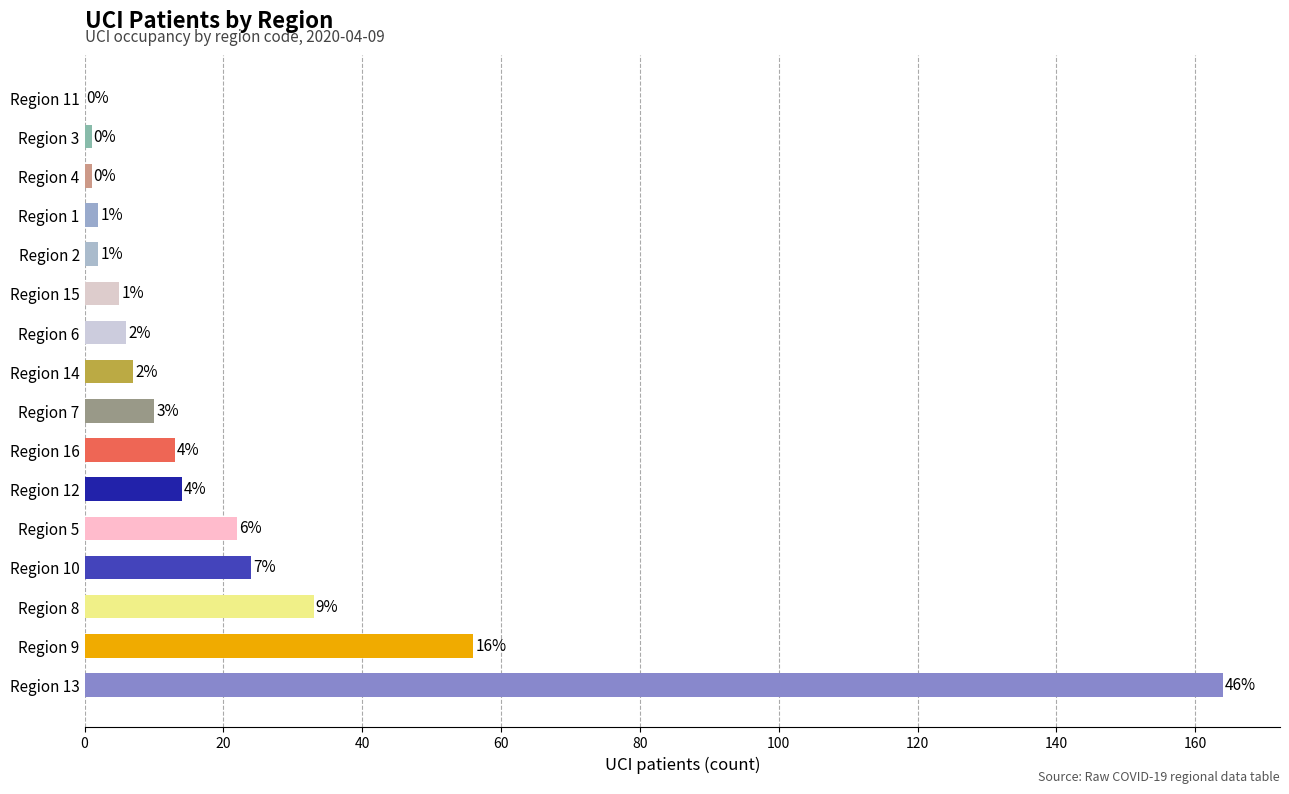

Where is the data nearest to the value 82?

Region 9